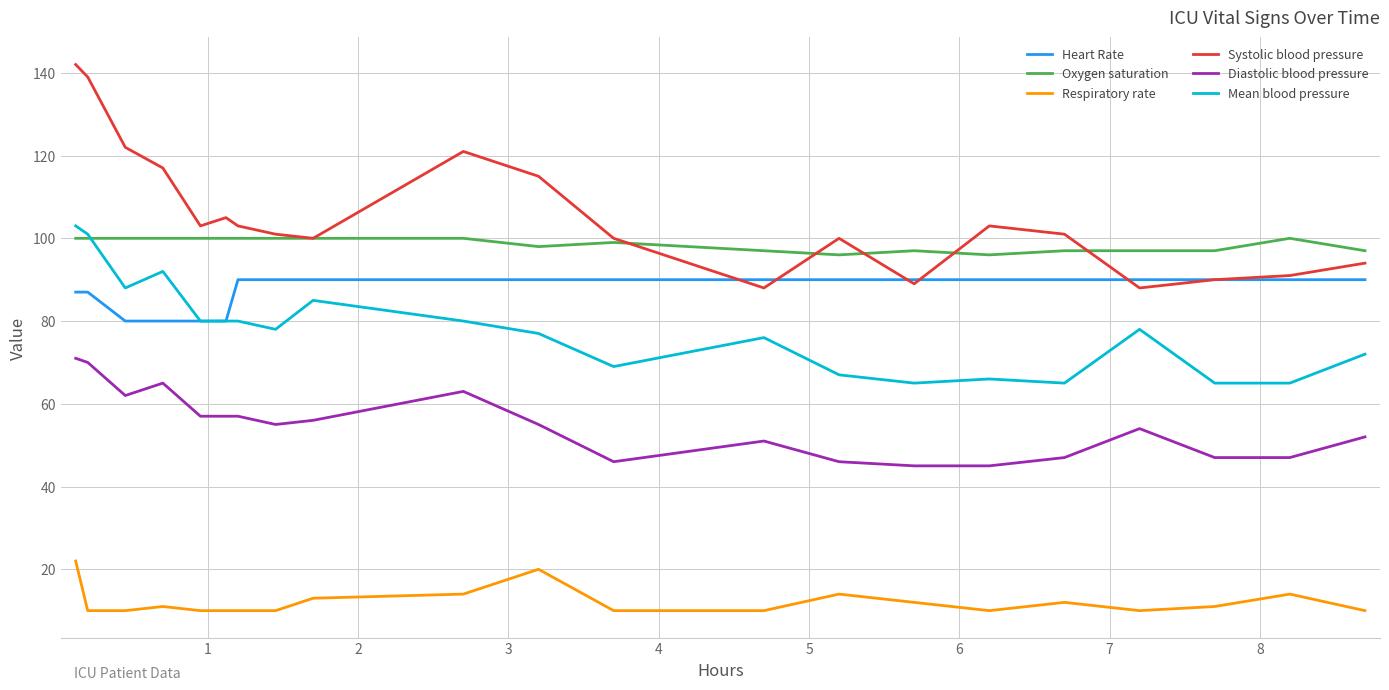

What are all the series names shown in the legend?

Heart Rate, Oxygen saturation, Respiratory rate, Systolic blood pressure, Diastolic blood pressure, Mean blood pressure